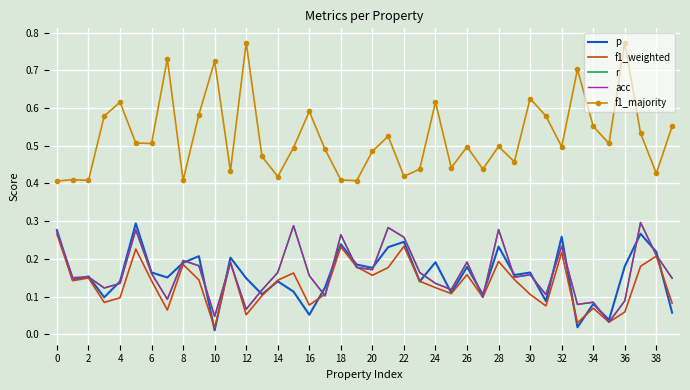

What is the highest value of the acc series?

0.3